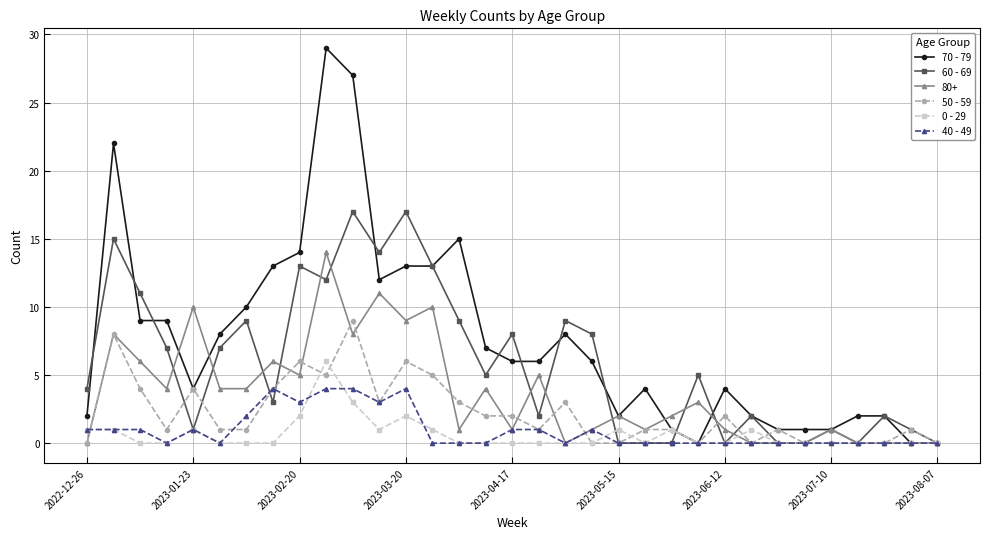

True or false: 0 - 29 and 50 - 59 cross at least once.

True